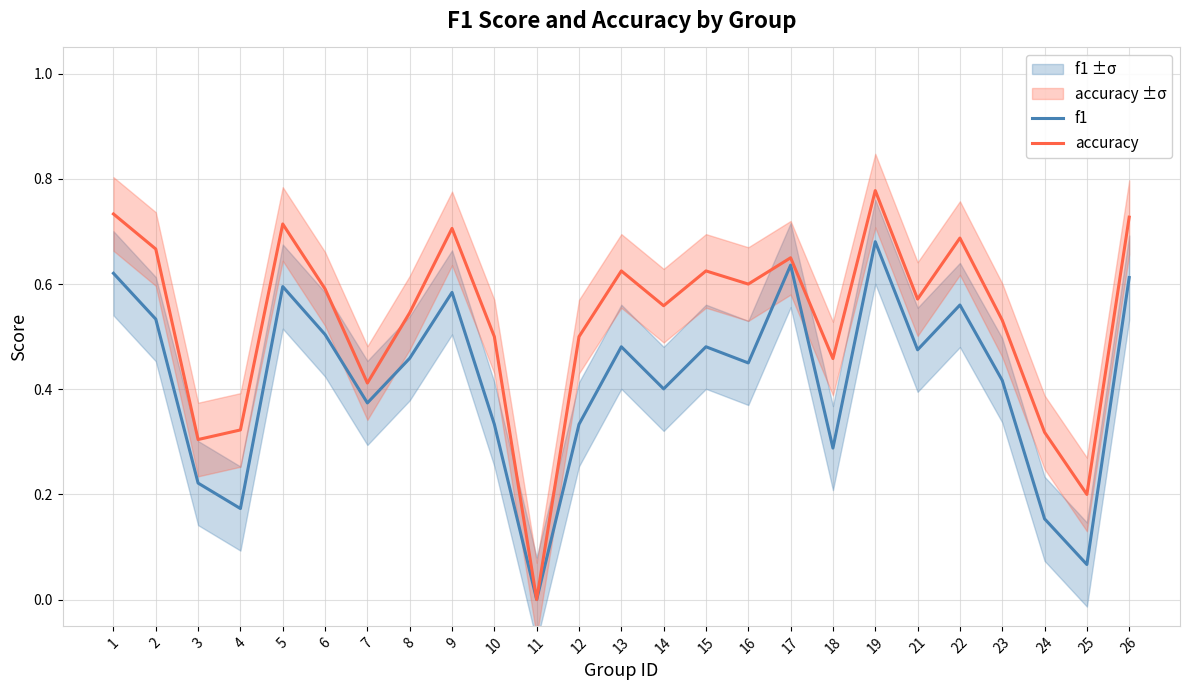

What is the difference between the second highest and second lowest values in the accuracy series?

0.5